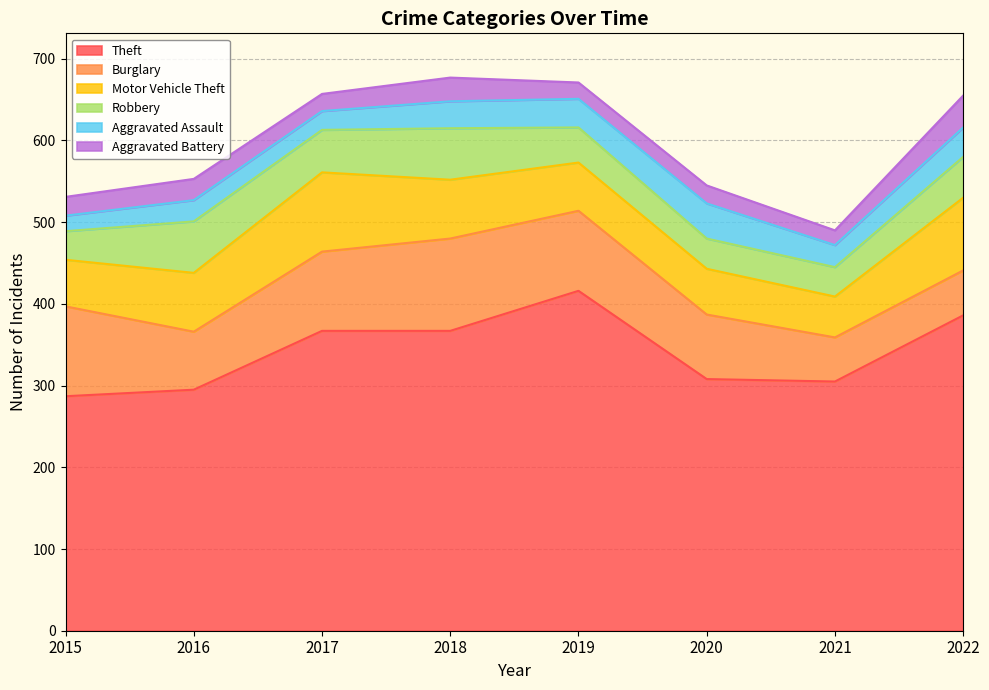

What is the maximum value for Theft?

416